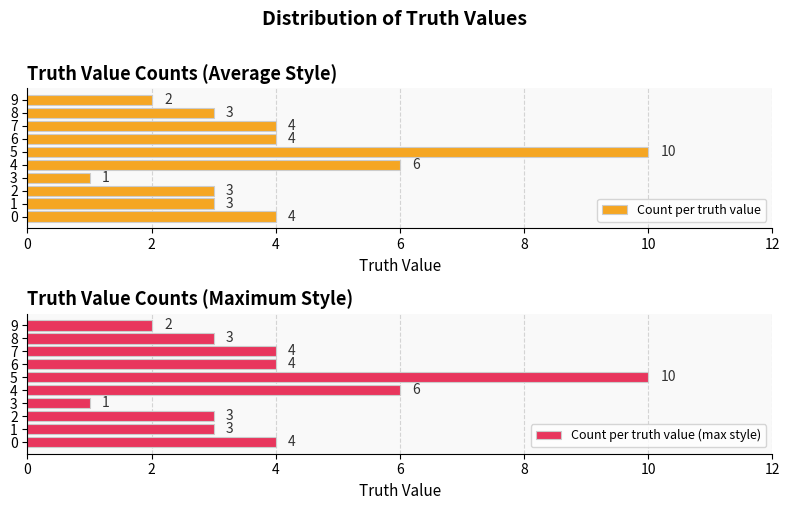

How many Count per truth value values are between 3 and 4?

6